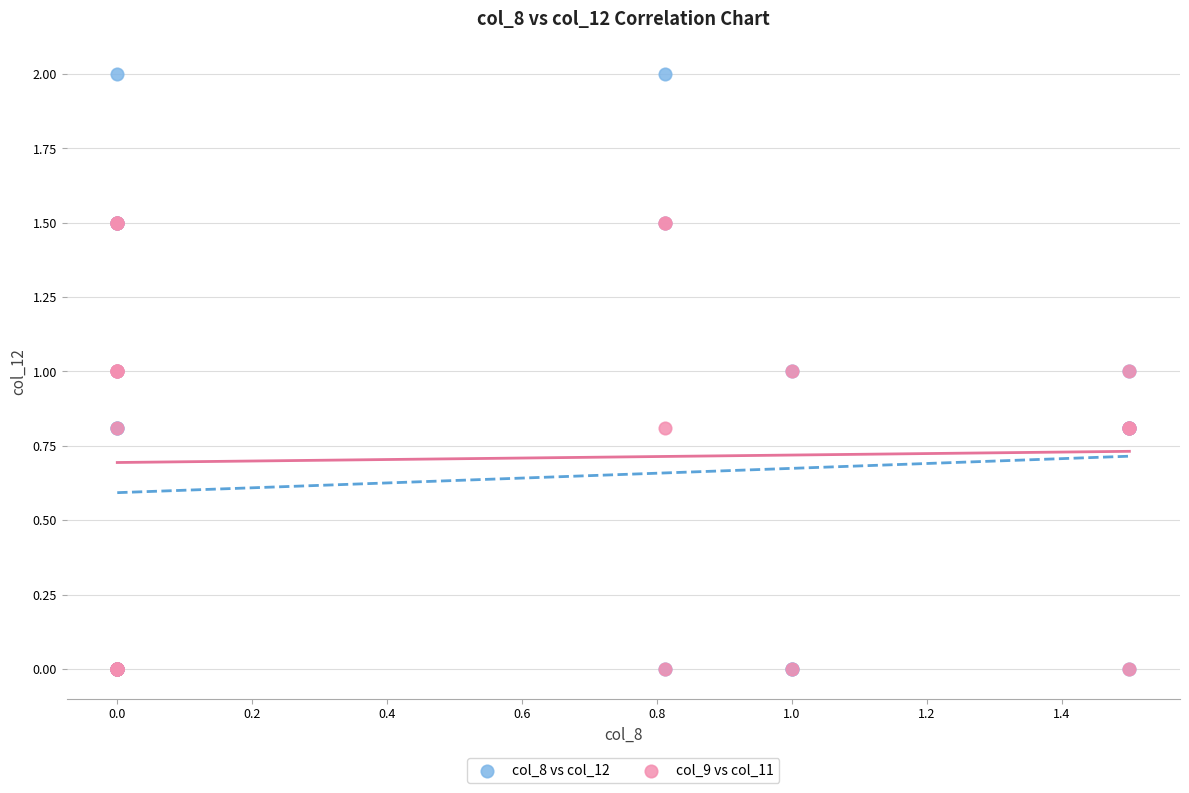

Which series has the widest spread of Y values?

col_8 vs col_12